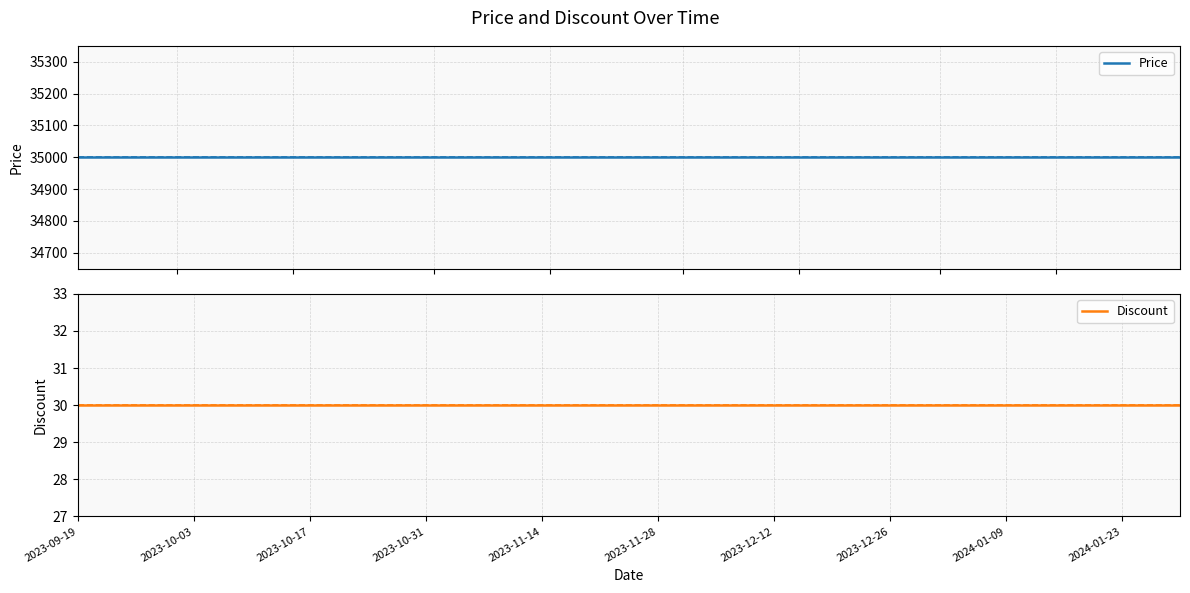

Which series changed the most between 2023-12-12 and 2024-01-23?

Price